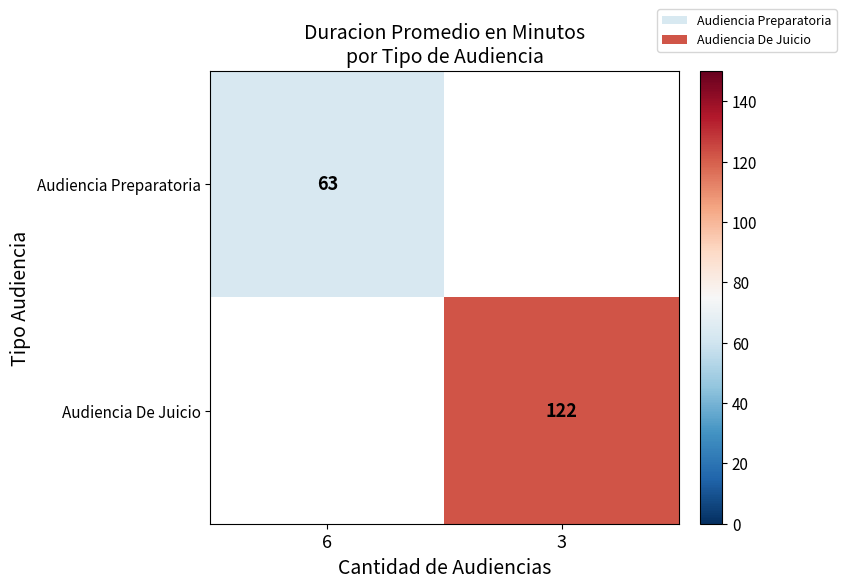

The value of Audiencia Preparatoria at 6 is 63. True or false?

True